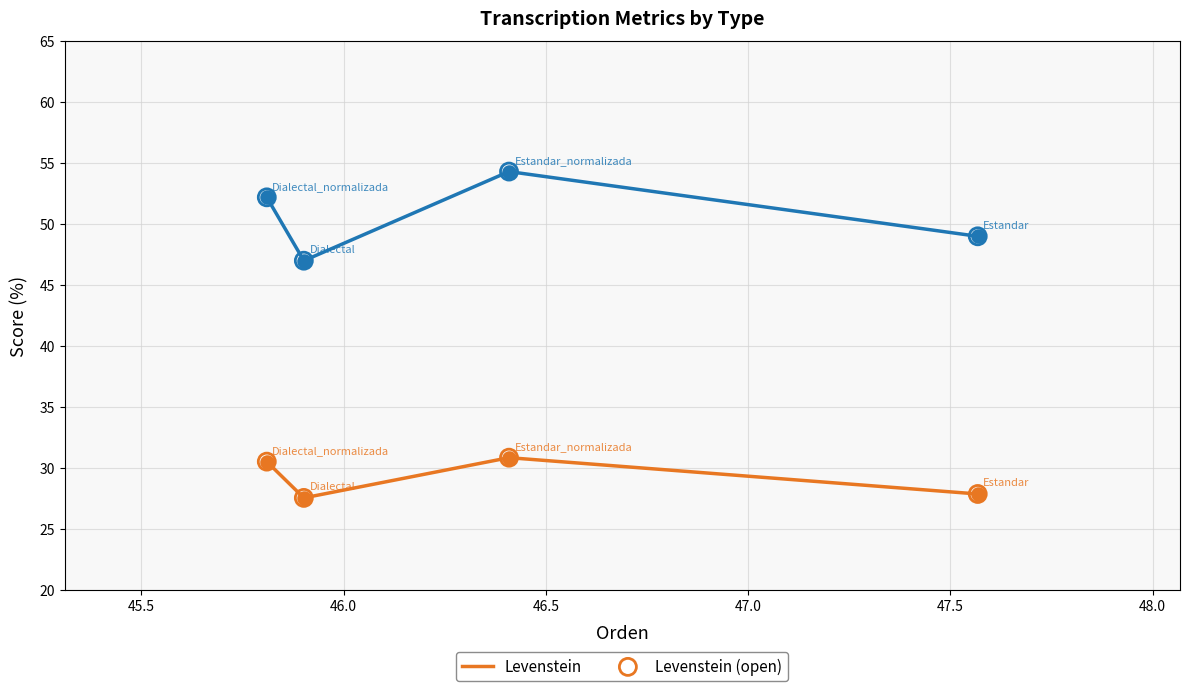

What is the minimum value shown in the chart?

27.5